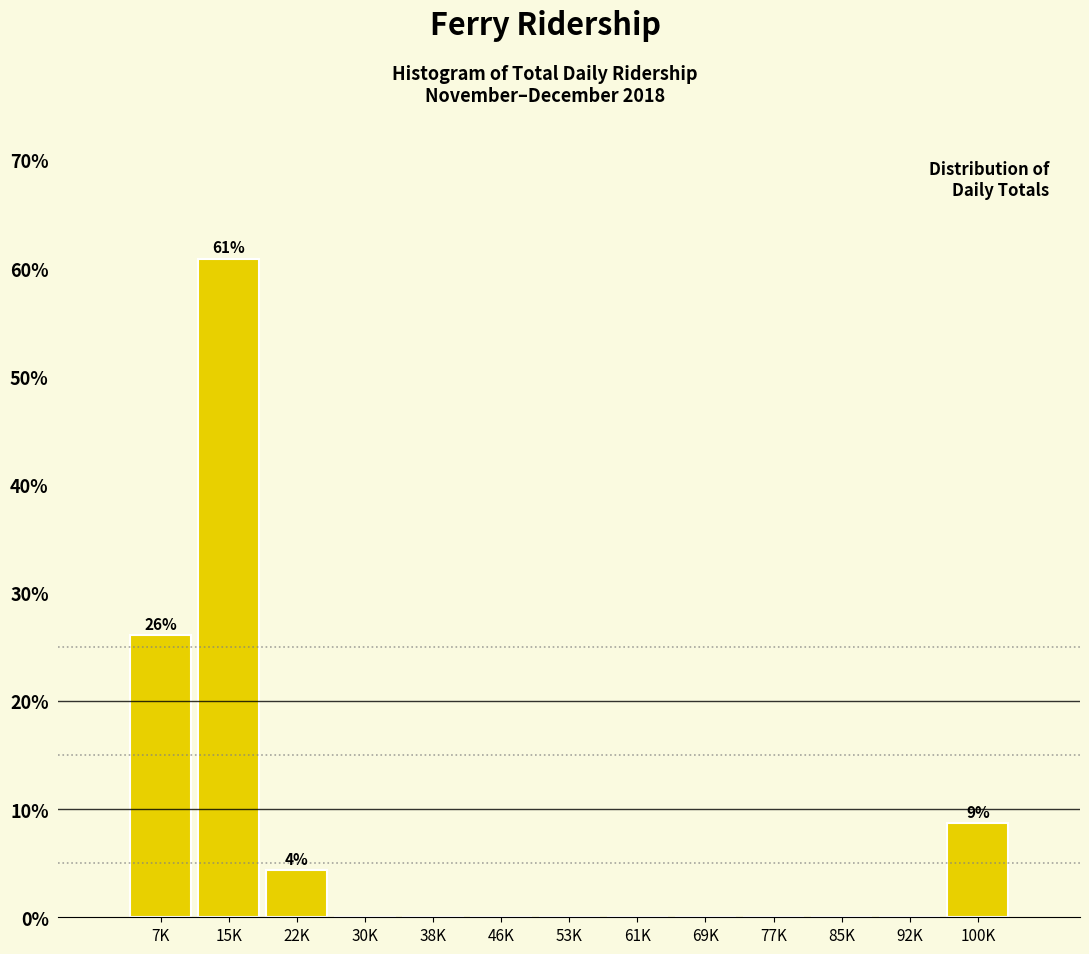

Reading left to right, list all the values displayed in this chart.

7K=26.1	15K=60.9	22K=4.3	30K=0.0	38K=0.0	46K=0.0	53K=0.0	61K=0.0	69K=0.0	77K=0.0	85K=0.0	92K=0.0	100K=8.7